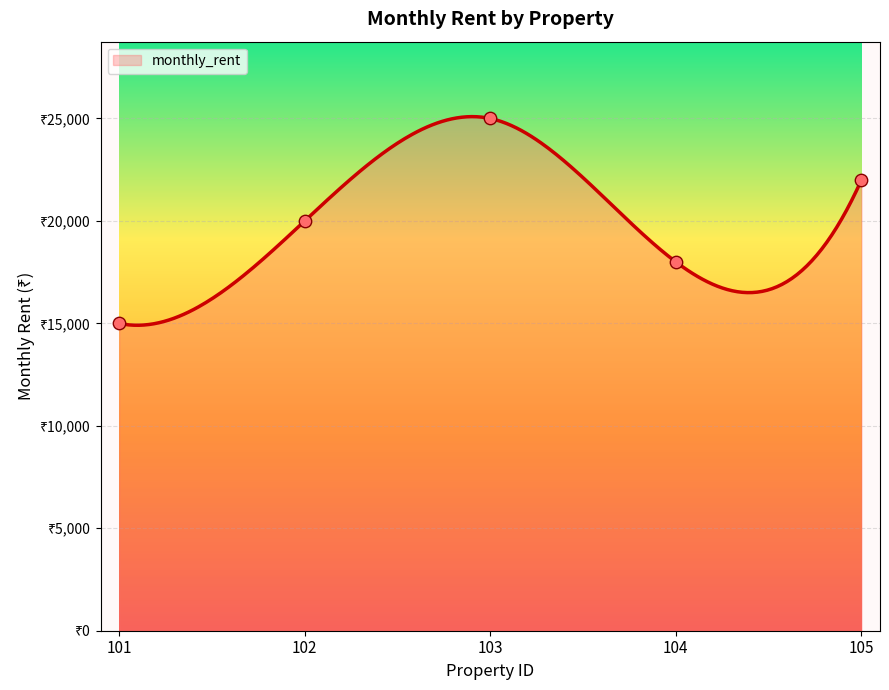

What is the change in value from 102 to 105?

+2000